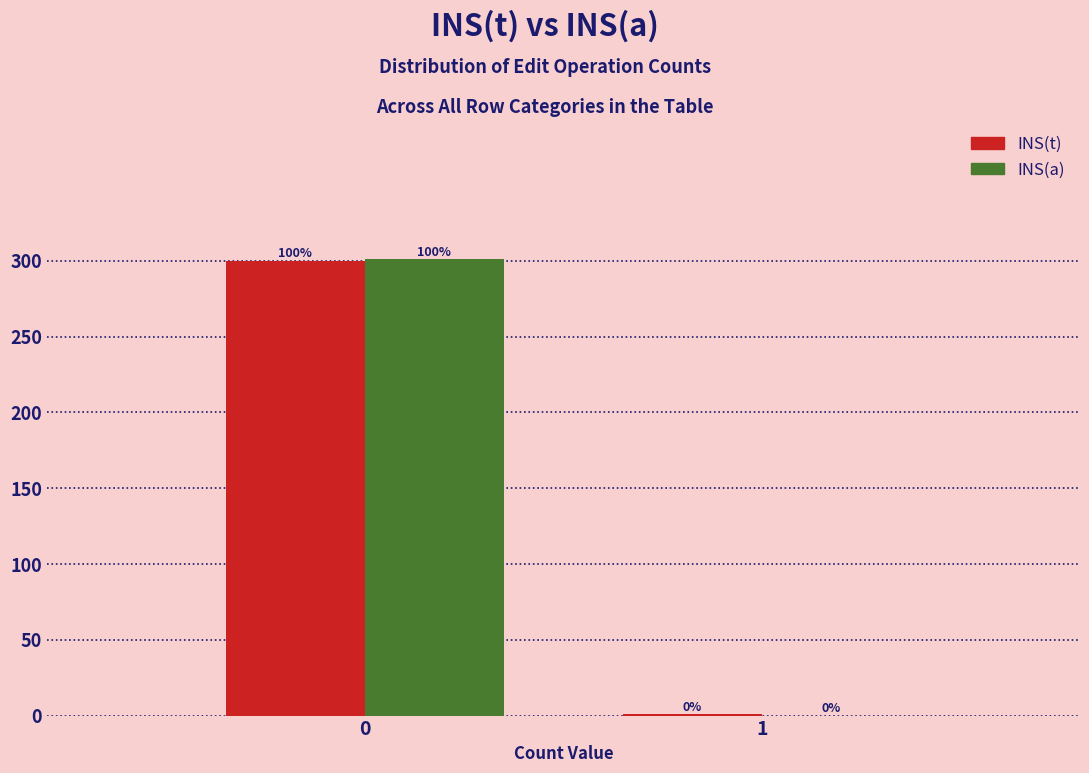

Reading left to right, what are all the values shown in this chart?

INS(t): 0=300	1=1
INS(a): 0=301	1=0